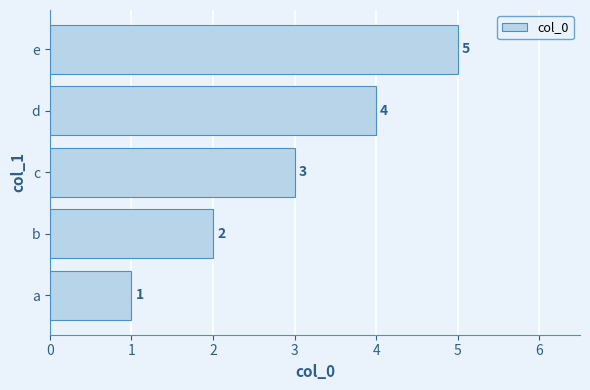

Rank the categories by value from highest to lowest.

e, d, c, b, a